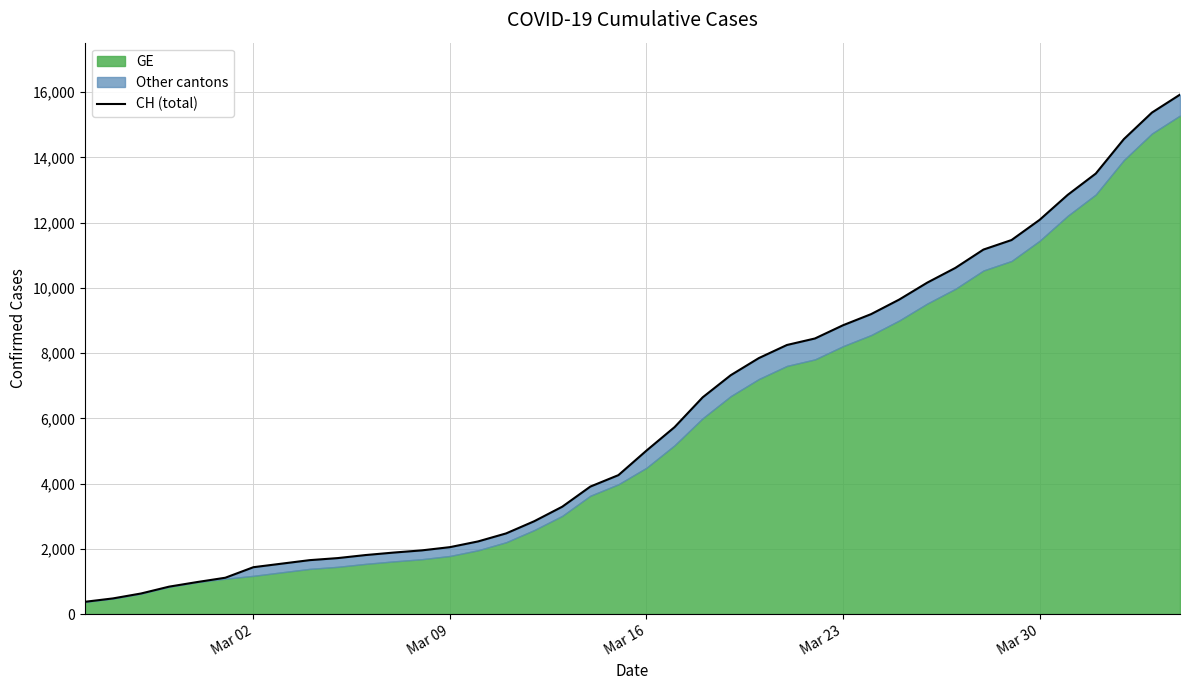

How many values are below 5012?

20